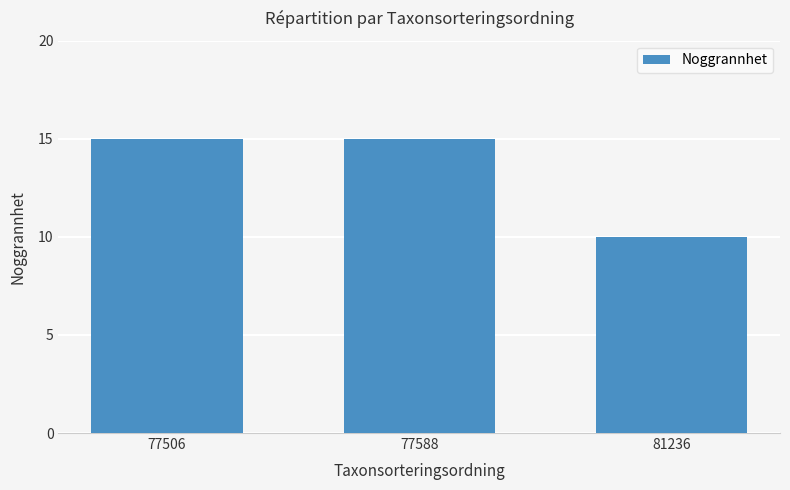

Is it true that the value at 81236 is 10?

True